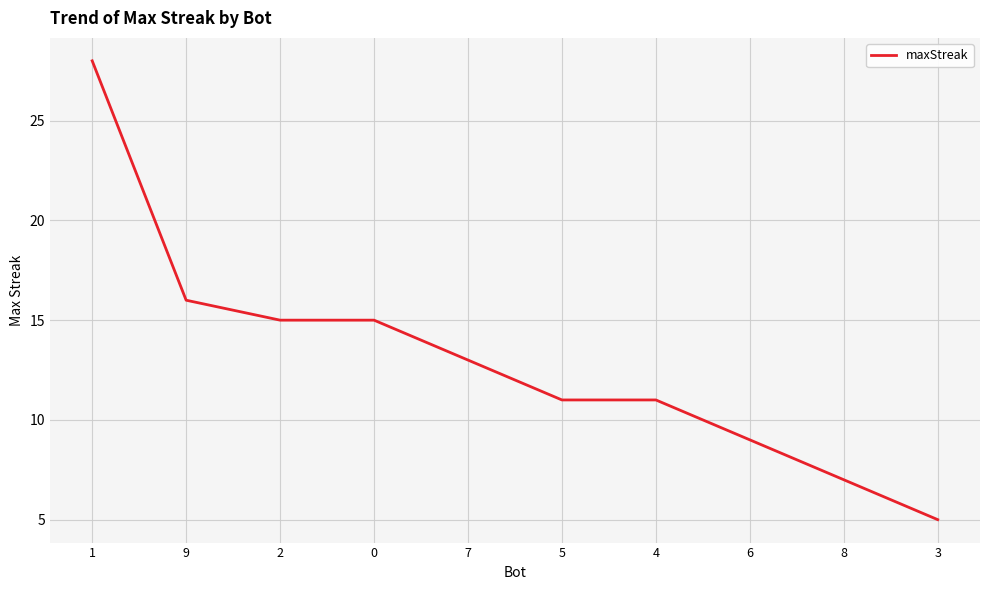

The chart shows a value of 5 at 3. True or false?

True